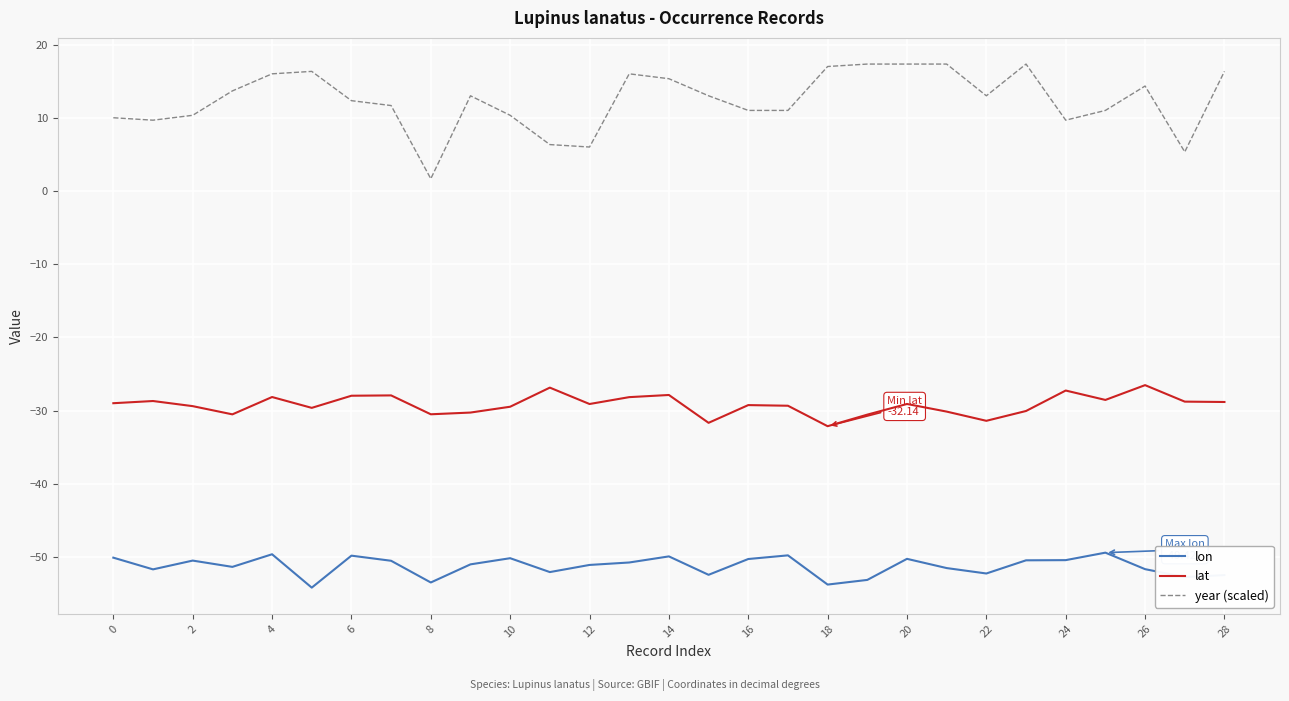

Does the chart have visible grid lines?

Yes